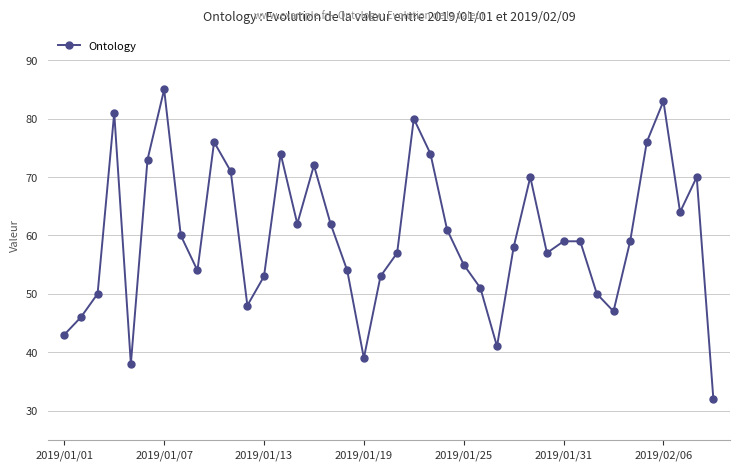

True or false: the data has more than 1 interior local peaks.

True